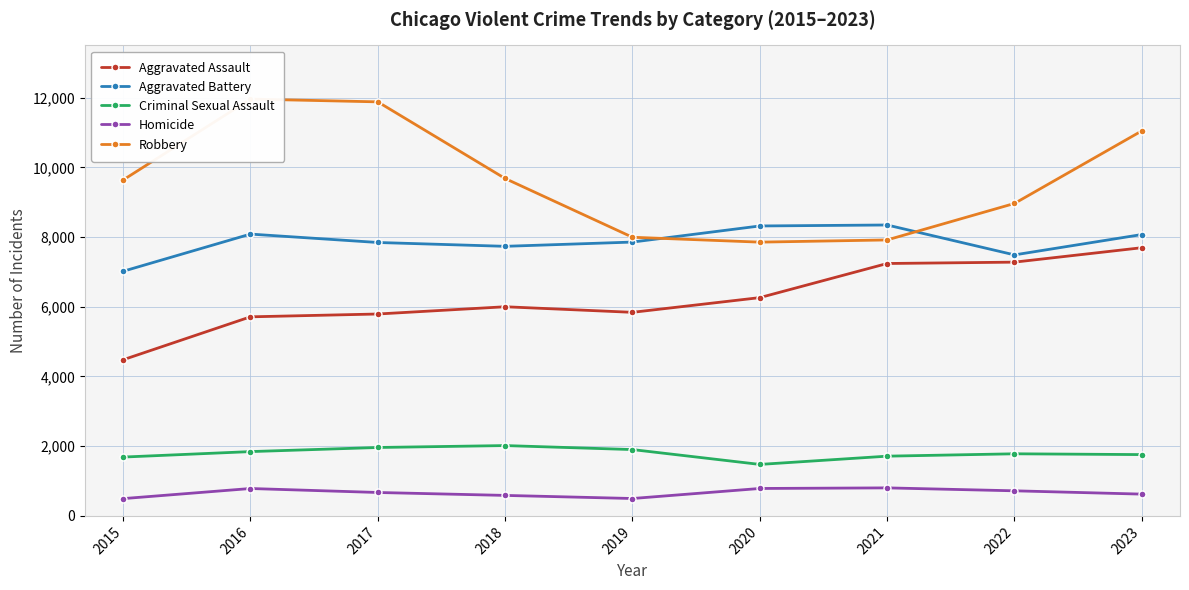

How many categories are shown in the chart?

9